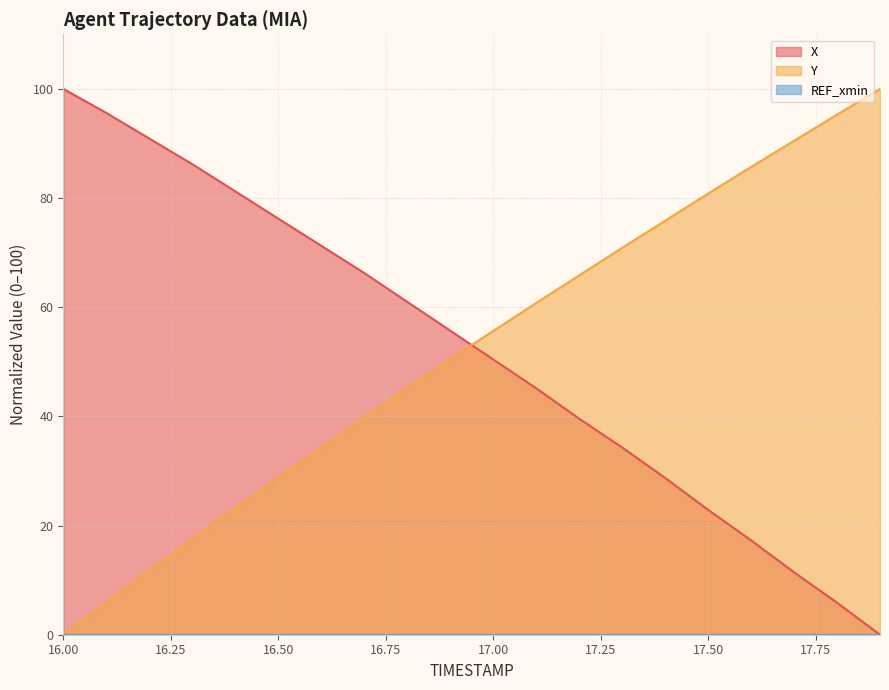

What is the sum of the Y values at 17.4 and 17.1?

136.6